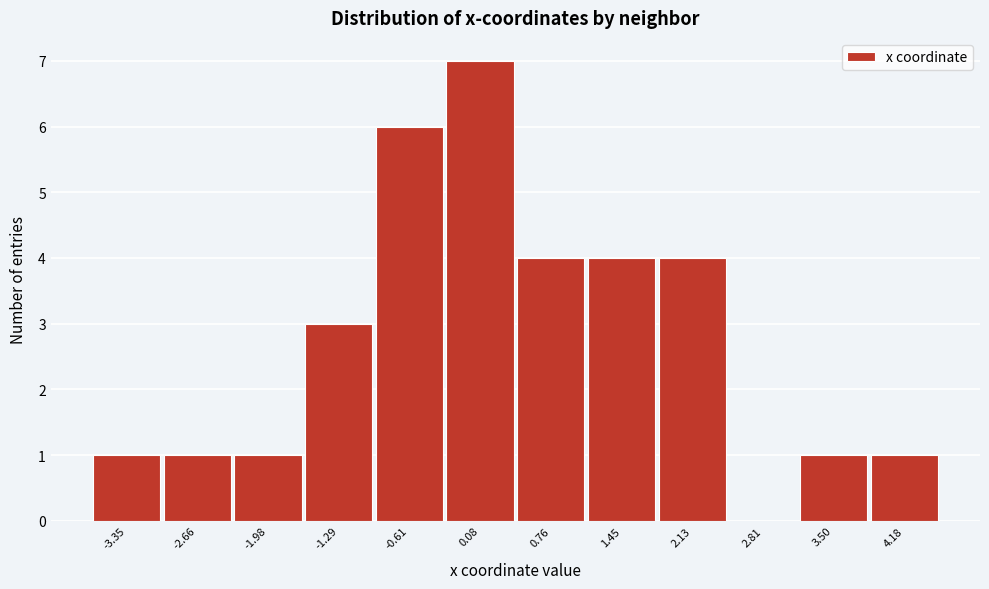

Which has a higher value, 0.76 or -0.61?

-0.61